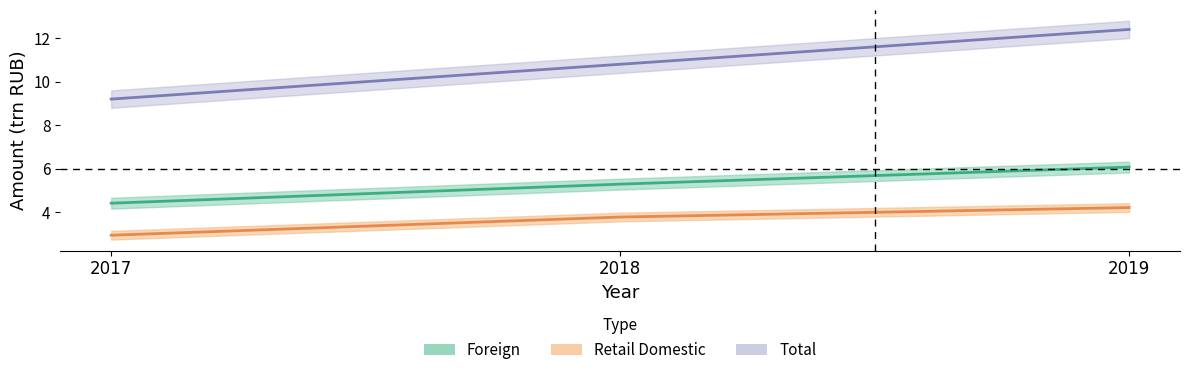

At which category does the chart reach its peak across all series?

2019